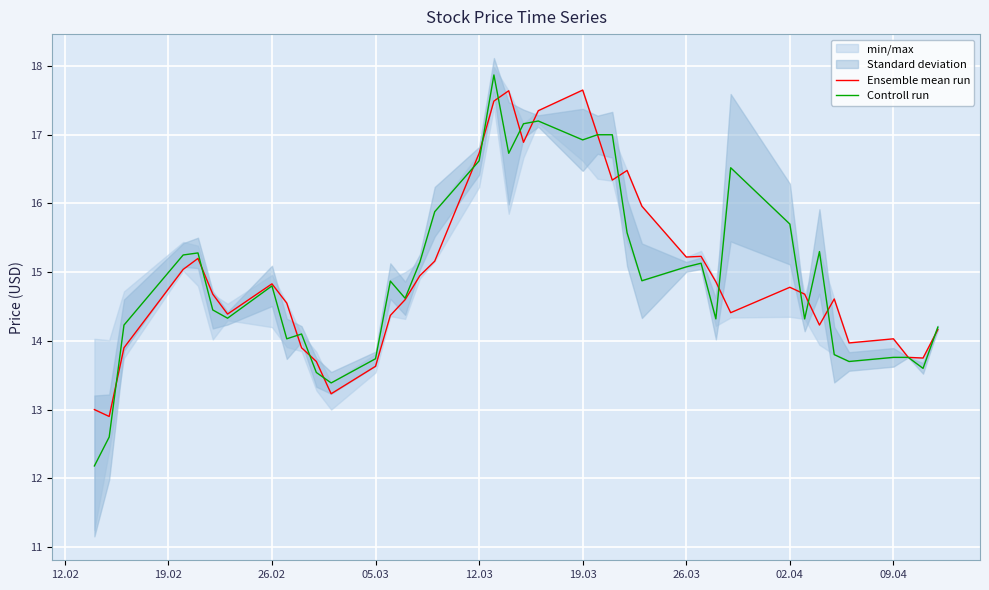

At how many categories does at least one series exceed 15?

19